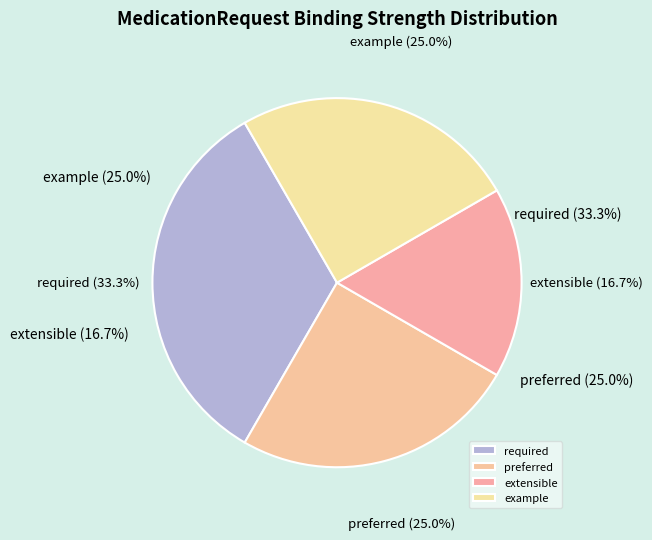

How much of the chart is everything except MedicationRequest.statusReason?

100.0%